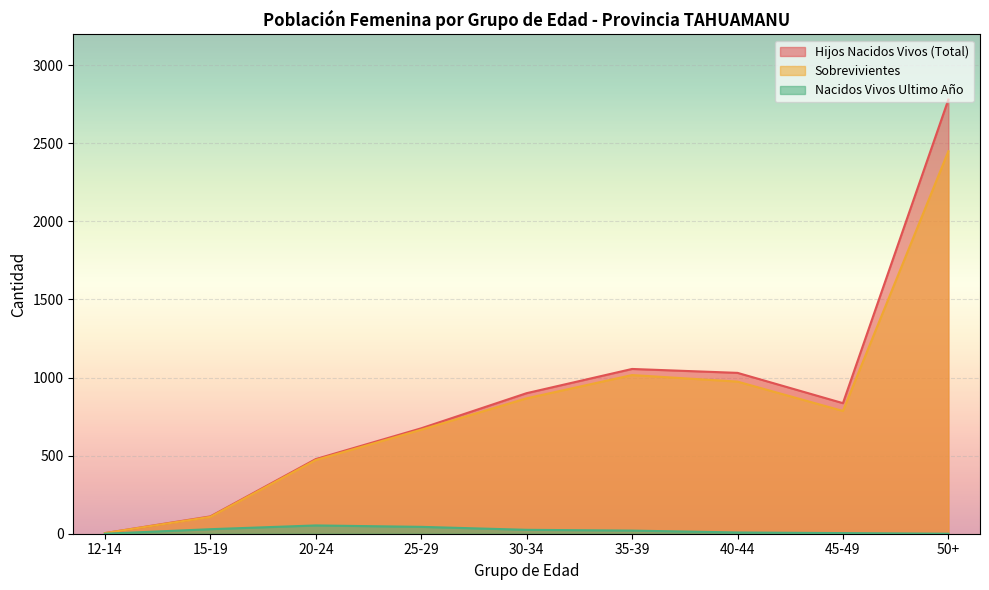

Does the chart display data point markers on the line(s)?

No